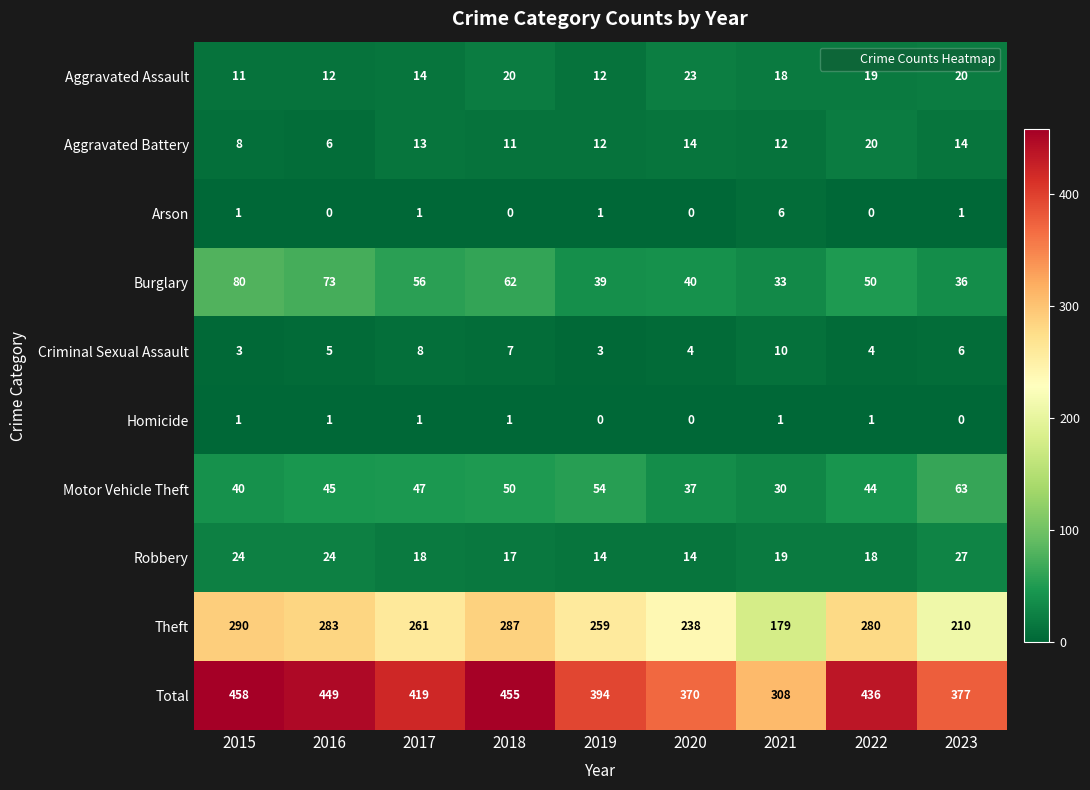

The value of Criminal Sexual Assault at 2017 is 3. True or false?

False